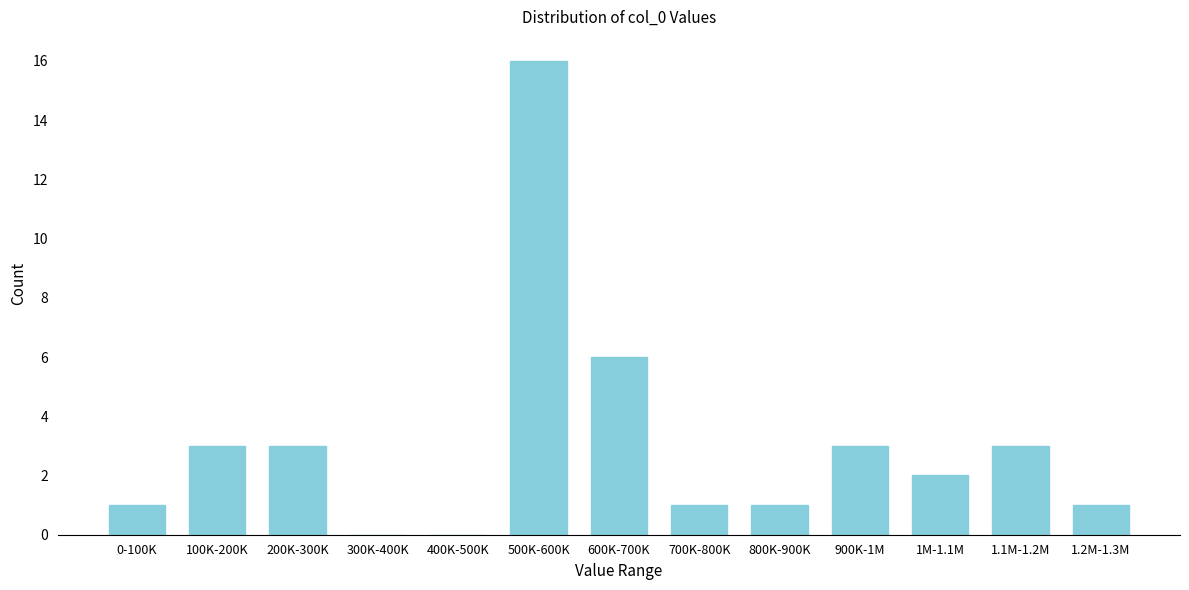

Reading left to right, list all the values displayed in this chart.

0-100K=1	100K-200K=3	200K-300K=3	300K-400K=0	400K-500K=0	500K-600K=16	600K-700K=6	700K-800K=1	800K-900K=1	900K-1M=3	1M-1.1M=2	1.1M-1.2M=3	1.2M-1.3M=1